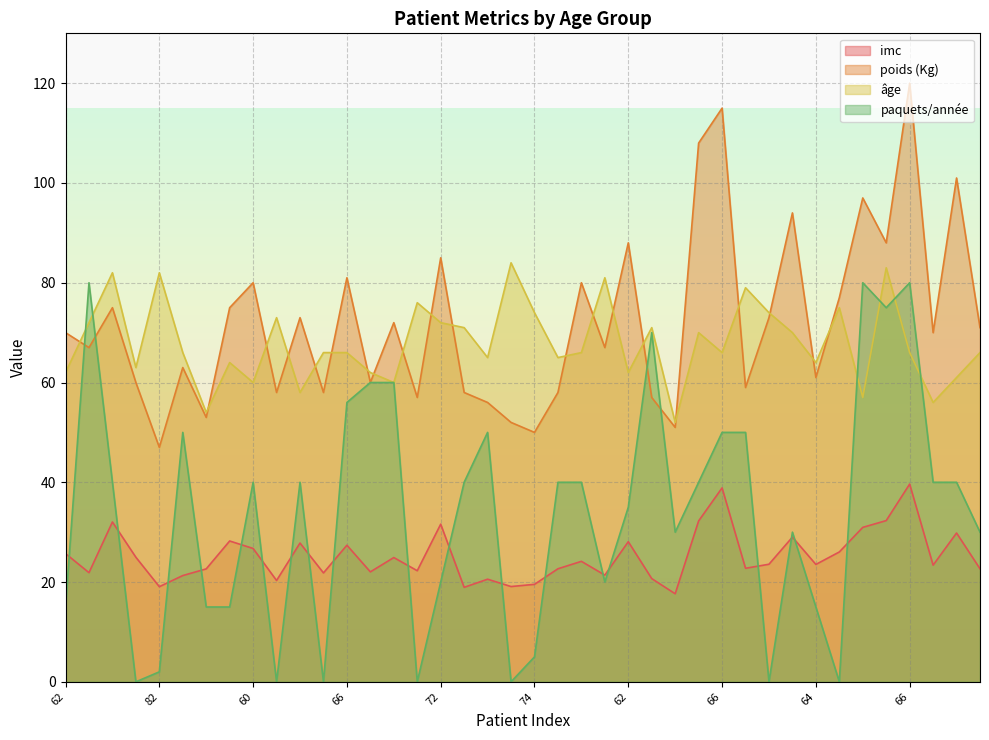

What is the label of the 24th point from the right?

72